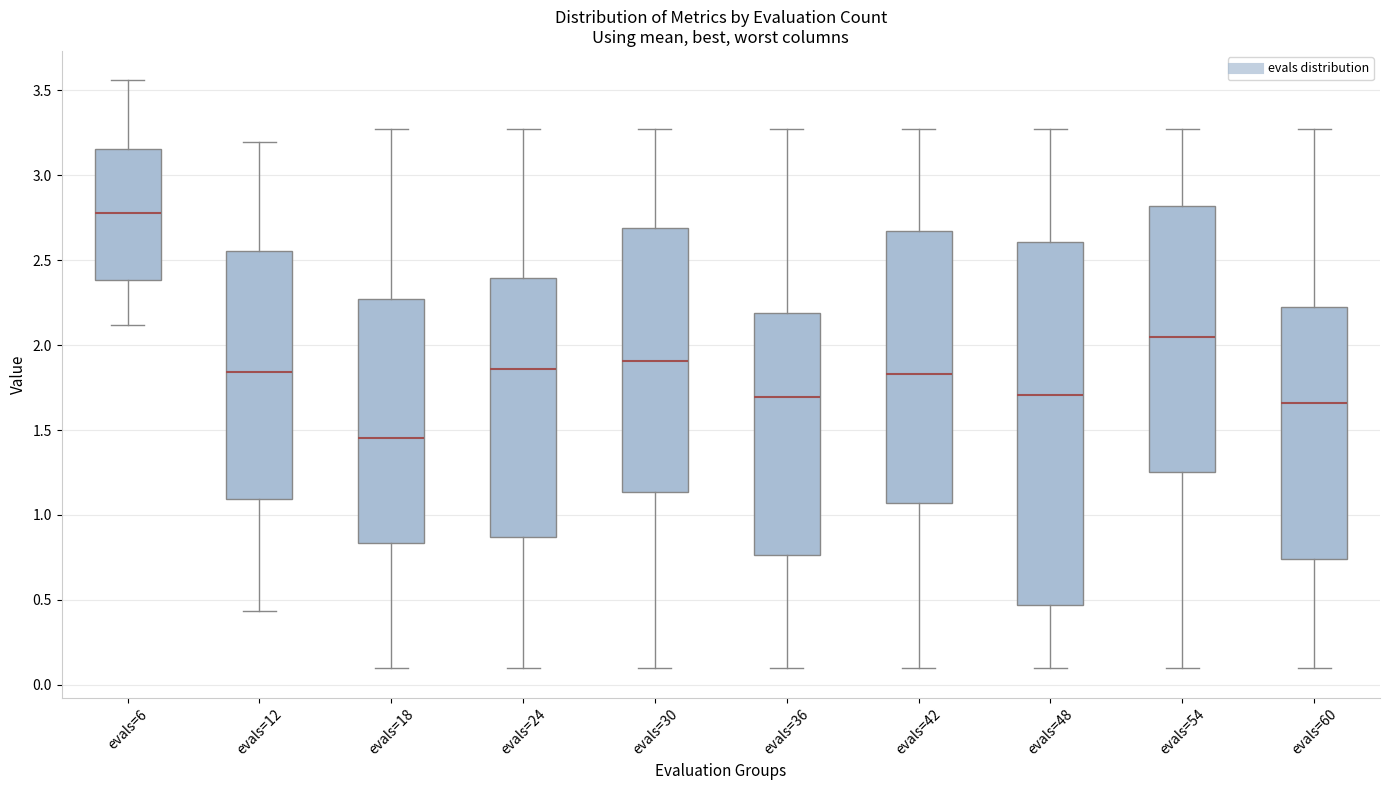

Where does the median line of the box for evals=18 sit on the y-axis? The values are not printed on the chart, so give them approximately, as read against the axis.

1.45